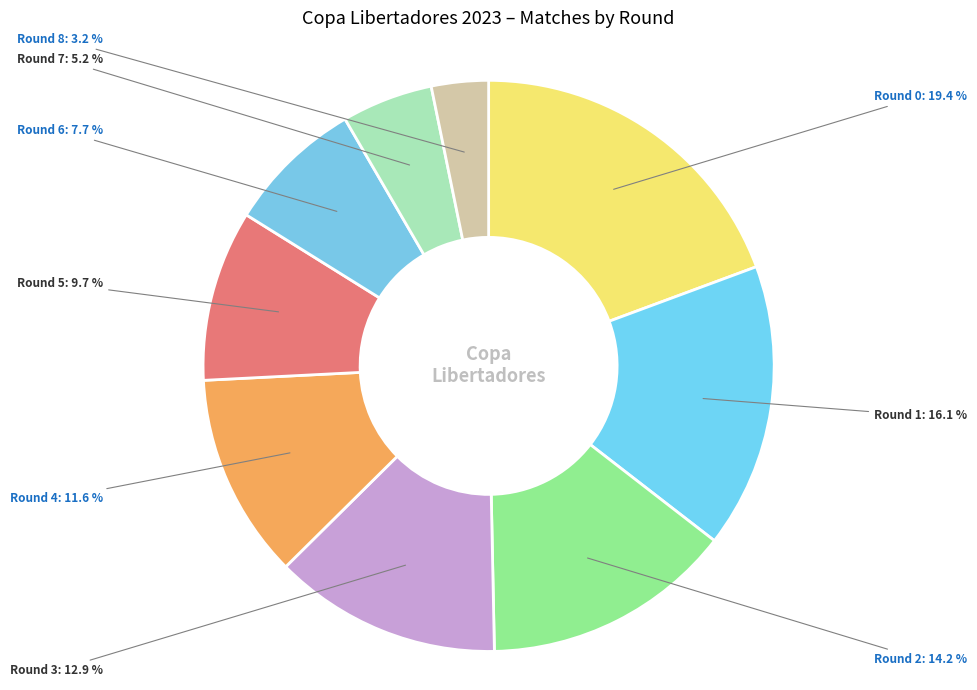

What is the ratio of the value at Round 3 to the value at Round 4?

1.1